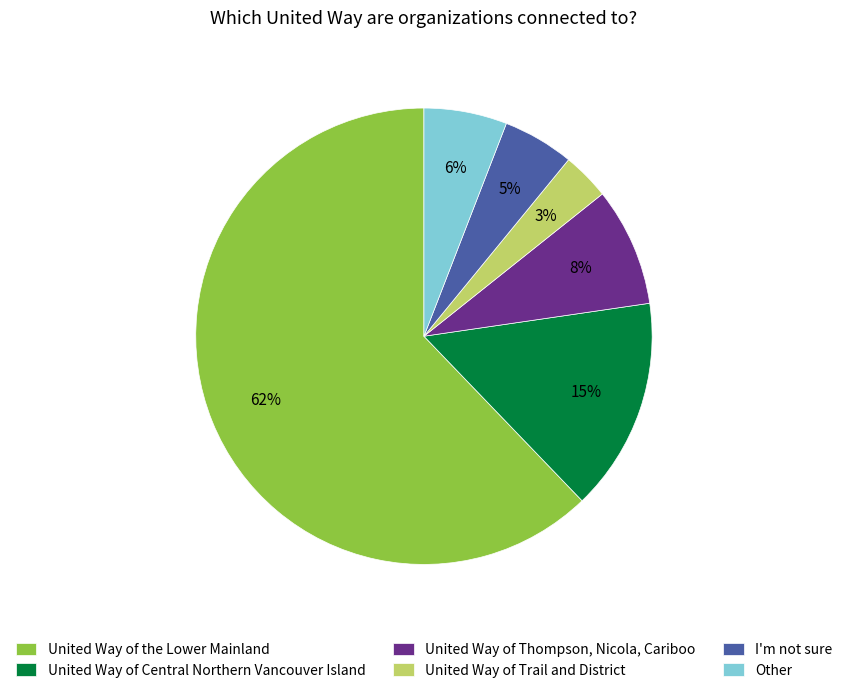

The United Way of the Lower Mainland slice represents 62% of the pie. True or false?

True